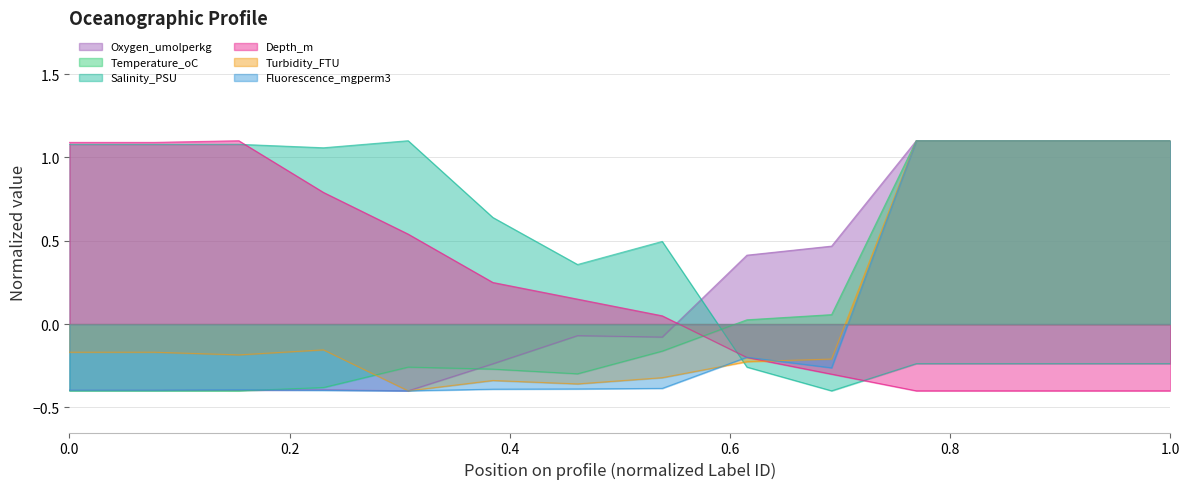

The value of Temperature_oC at 0.0 is -0.1. True or false?

False